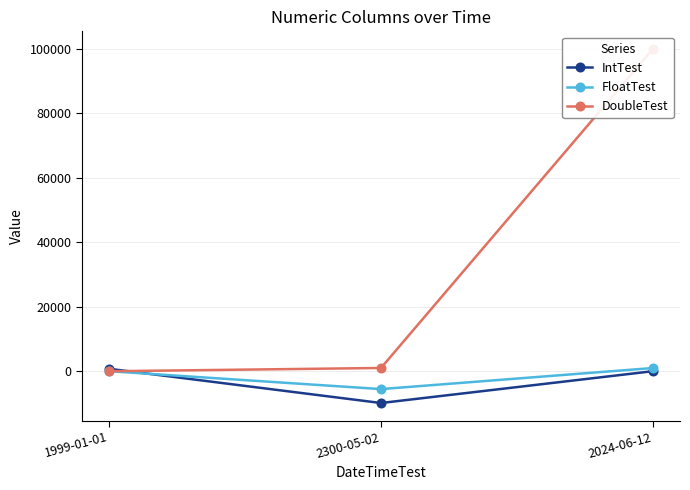

The FloatTest series shows -5555.1 at 2300-05-02. True or false?

True